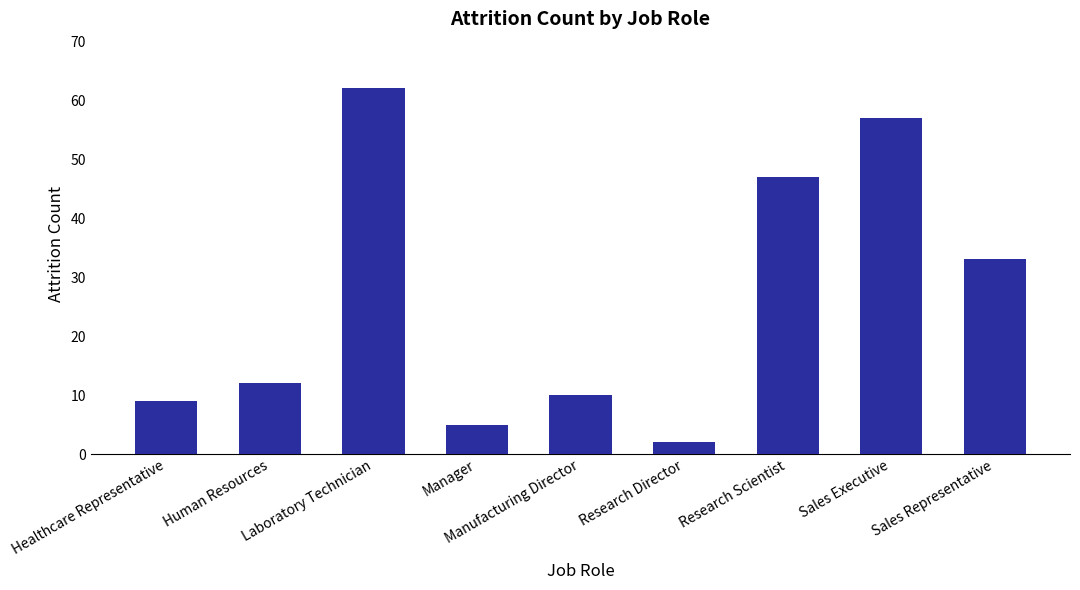

What position from the left is Human Resources?

2